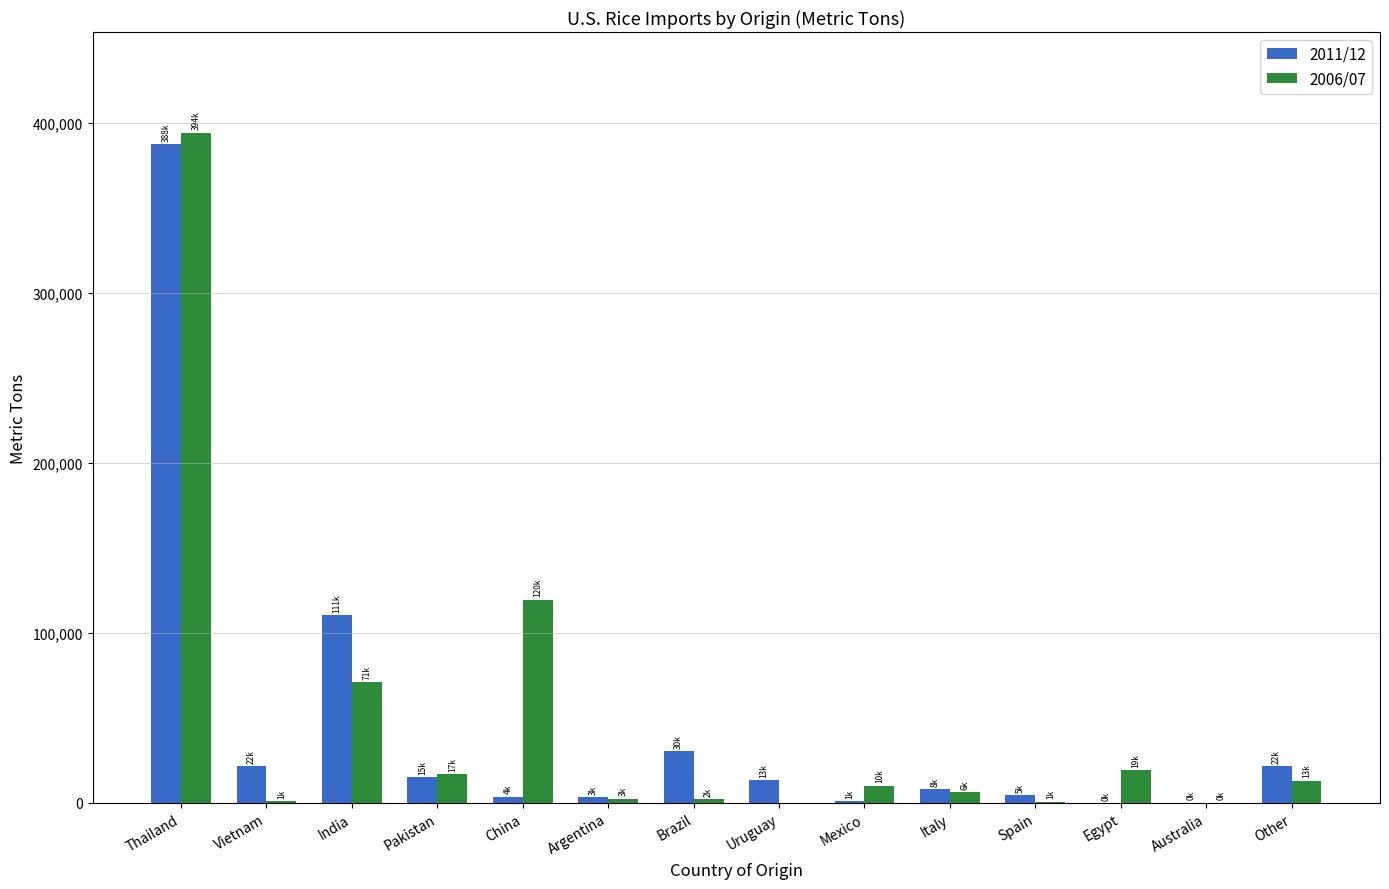

The value of 2006/07 at Uruguay is 0.0. True or false?

True